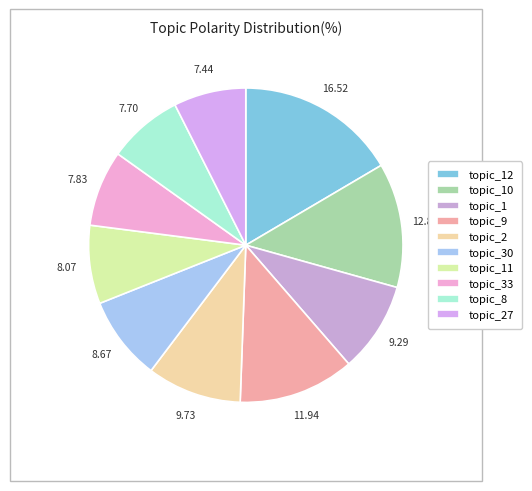

Which category has the smallest portion of the pie?

topic_27